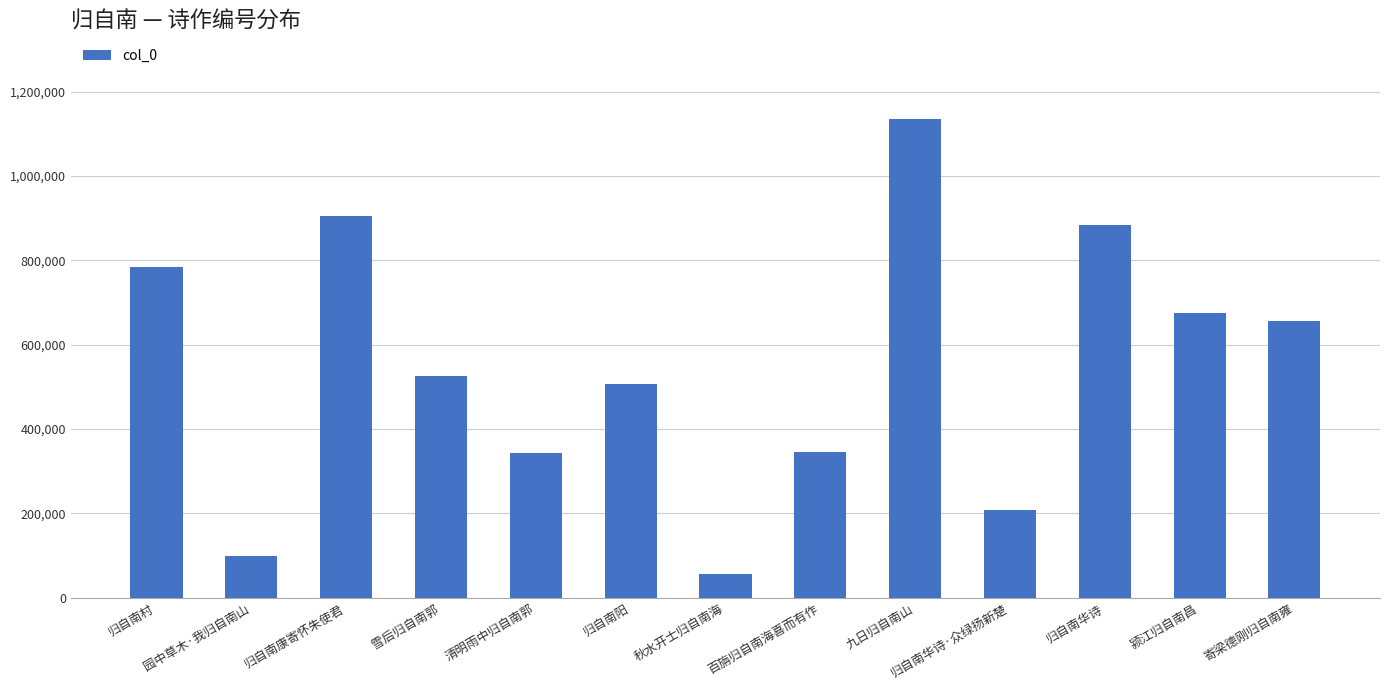

How many bars are there in total?

13